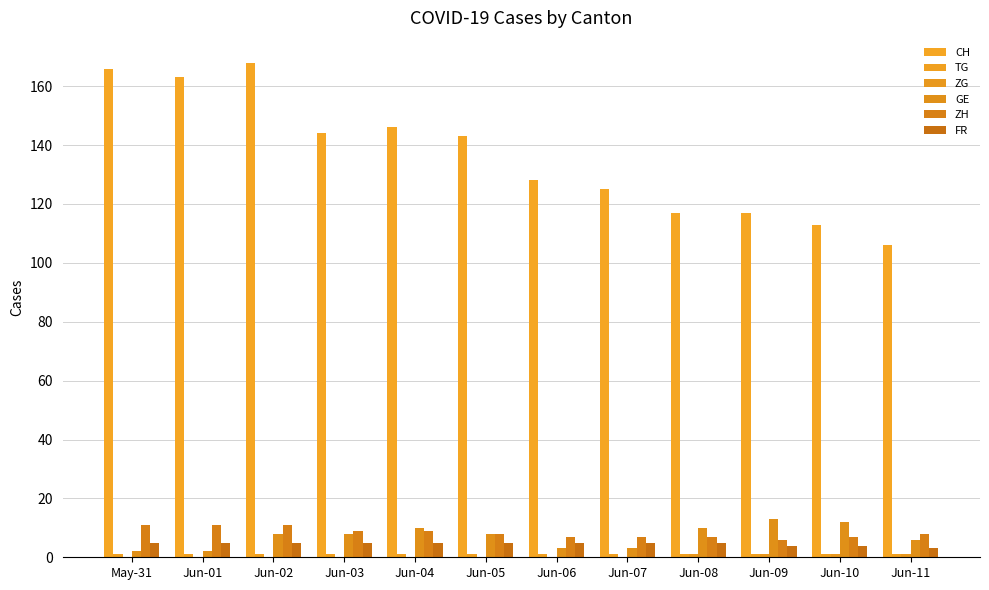

How many groups of bars are there?

12